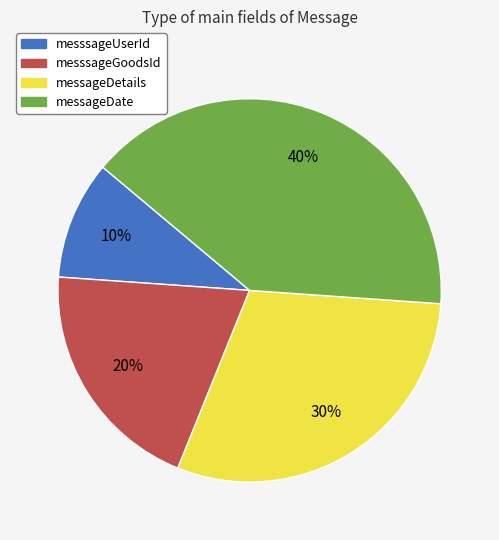

What percentage is the messageDate slice, to the nearest percent?

40%